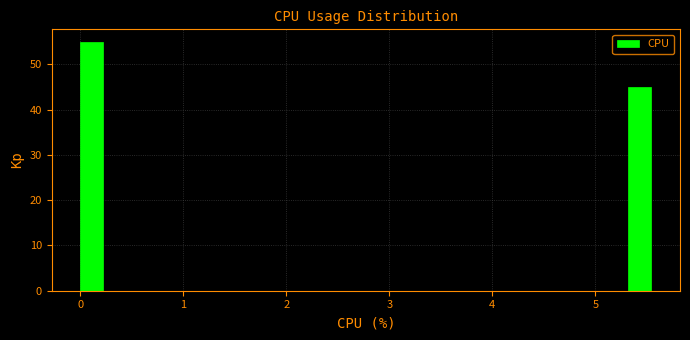

Around what value on the x-axis is the tallest bar? Give the approximate position of its centre, as read against the axis.

0.1